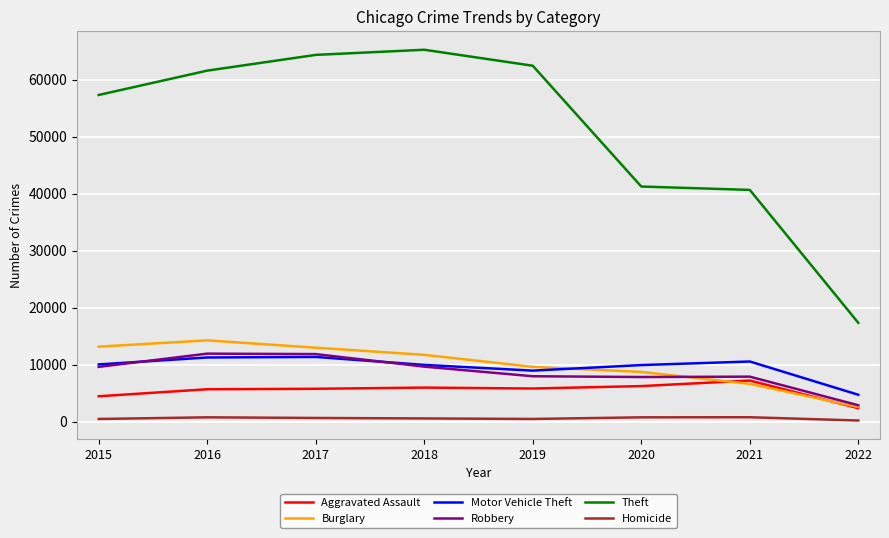

True or false: Theft and Robbery intersect in this chart.

False